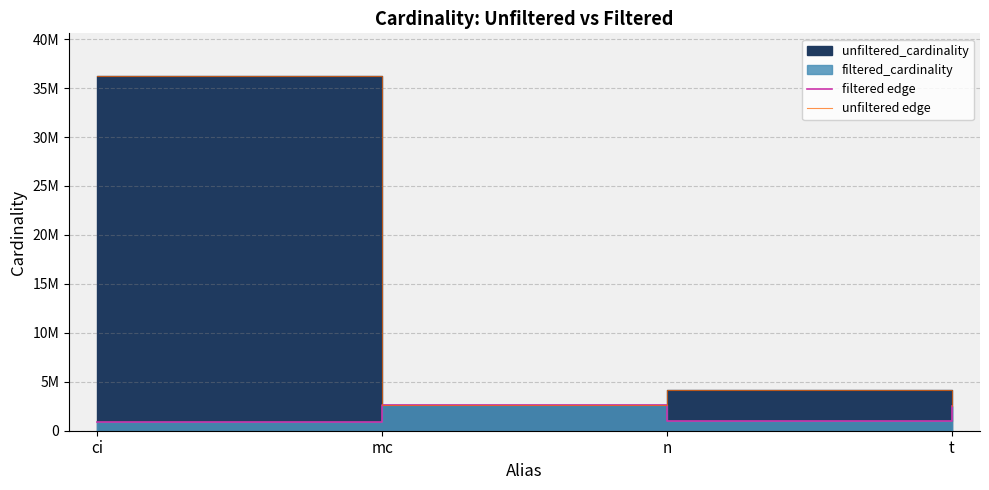

True or false: filtered edge and unfiltered edge intersect in this chart.

False